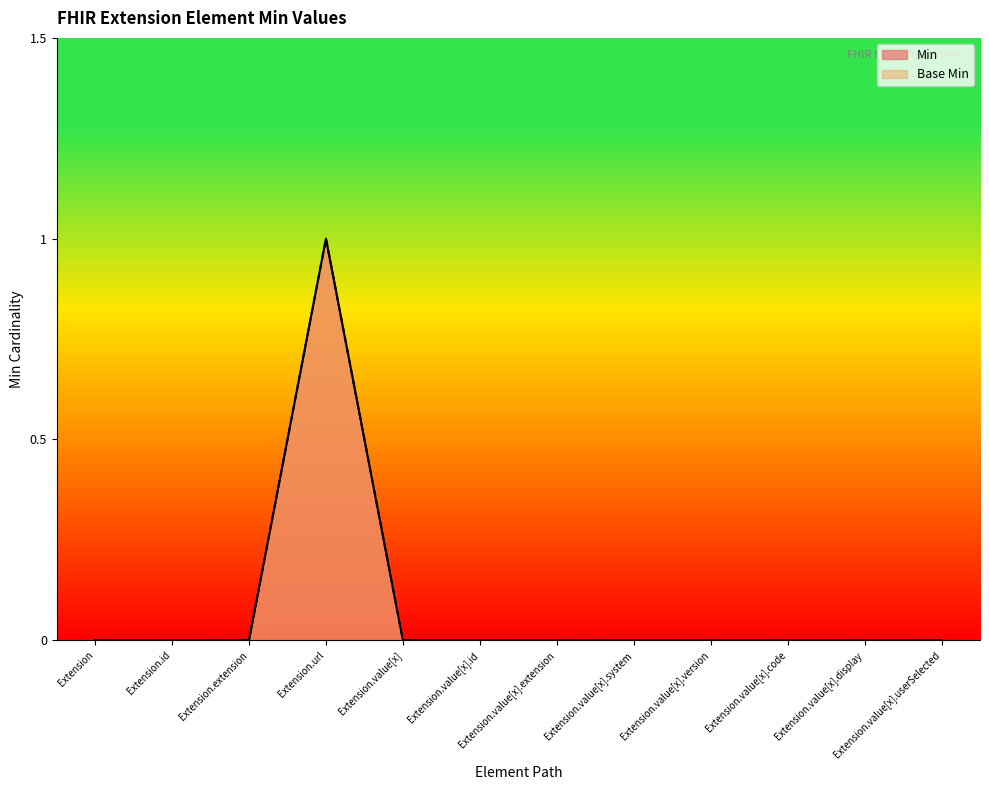

Which category has the highest value across all series?

Extension.url